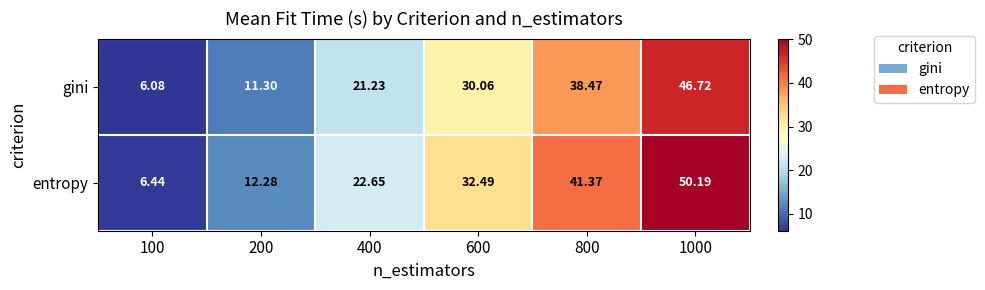

Count the number of data series in this chart.

2